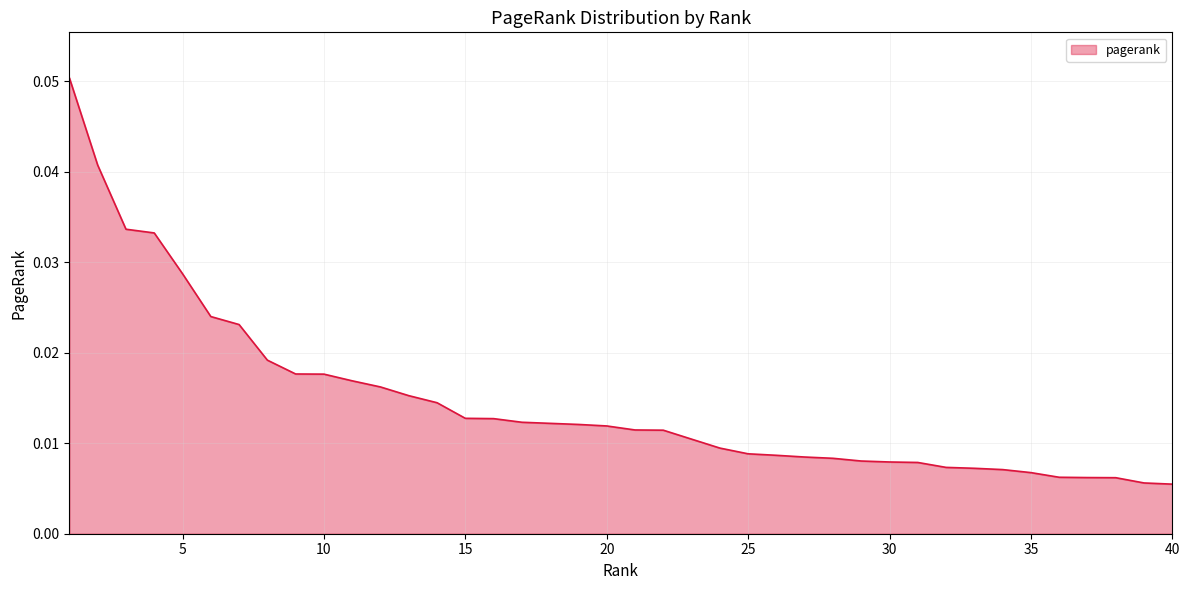

At which category does the chart reach its minimum across all series?

40